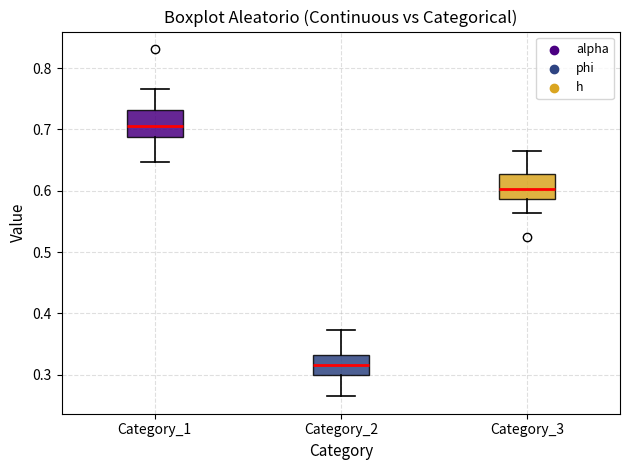

Reading left to right, transcribe this box plot: for each box, give where its median line is, the range the box spans, and where its two whiskers end, as read against the y-axis. The values are not printed on the chart, so give them approximately, as read against the axis.

Category_1: median 0.71, box 0.69 to 0.73, whiskers 0.65 to 0.77
Category_2: median 0.32, box 0.30 to 0.33, whiskers 0.26 to 0.37
Category_3: median 0.60, box 0.59 to 0.63, whiskers 0.56 to 0.67